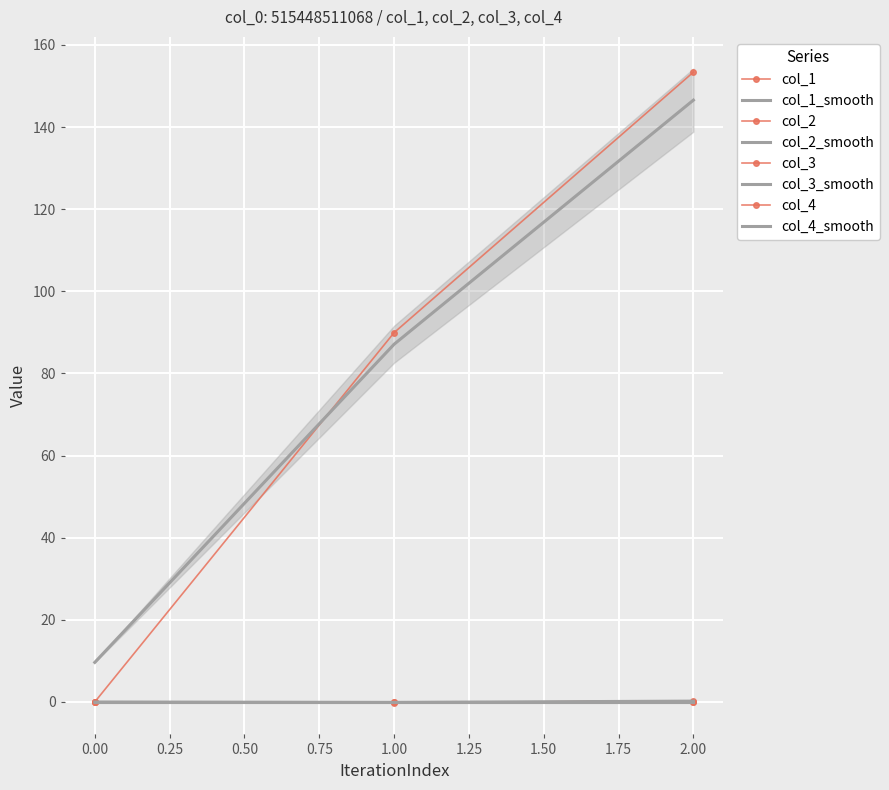

Which series has the largest total across all categories?

col_1